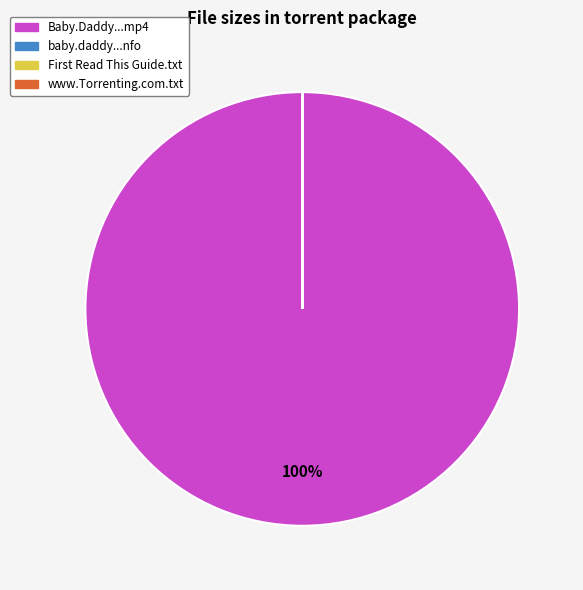

To the nearest percent, what is the average slice percentage?

25%